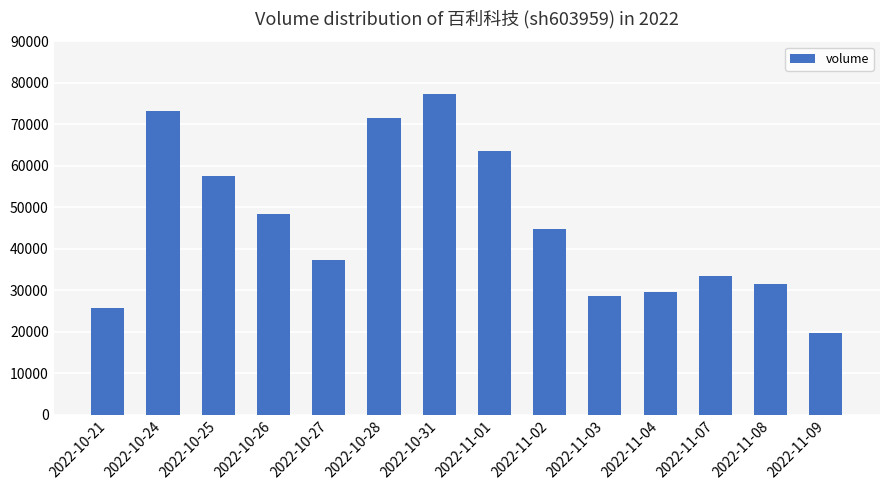

Are the bars grouped side by side (vs. stacked)?

No